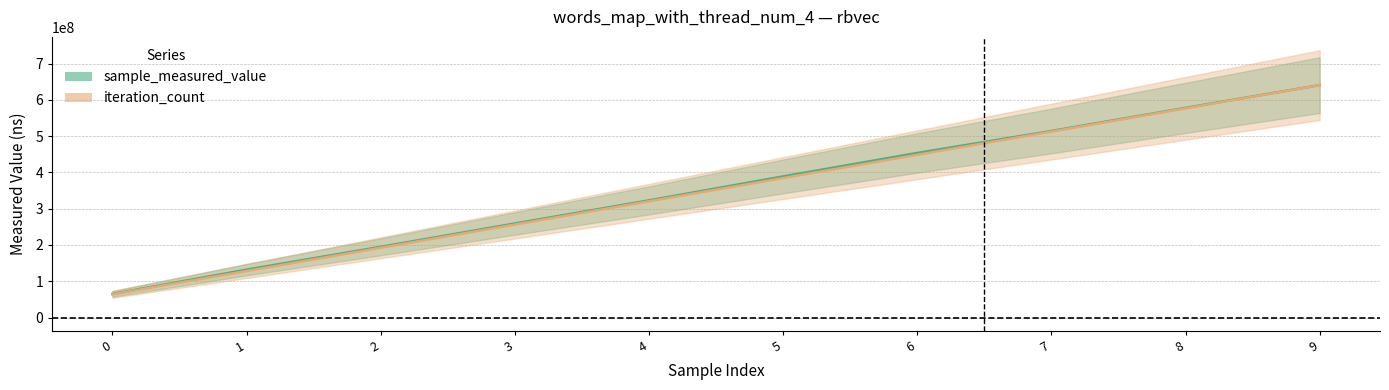

What is the difference between the maximum and minimum values in the iteration_count series?

576679363.2